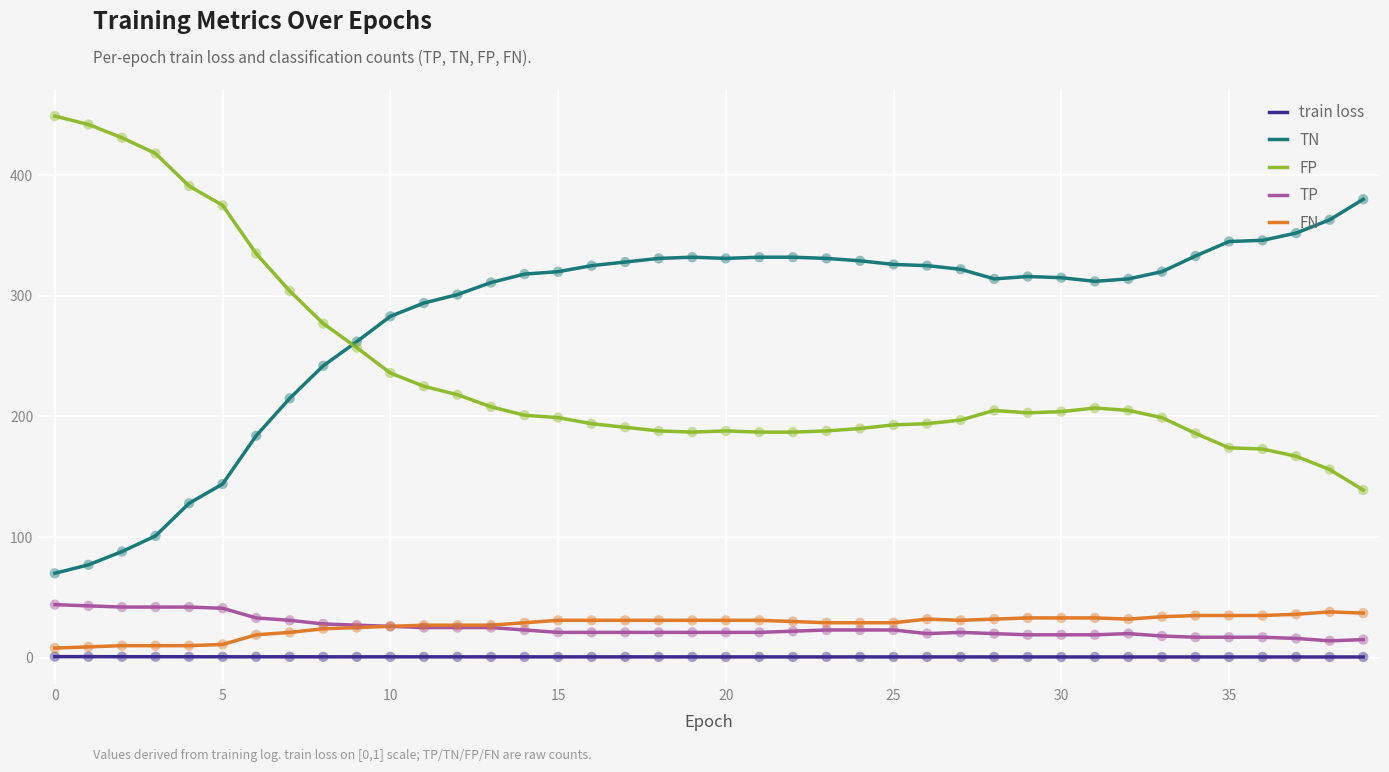

Which series has the largest total across all categories?

TN